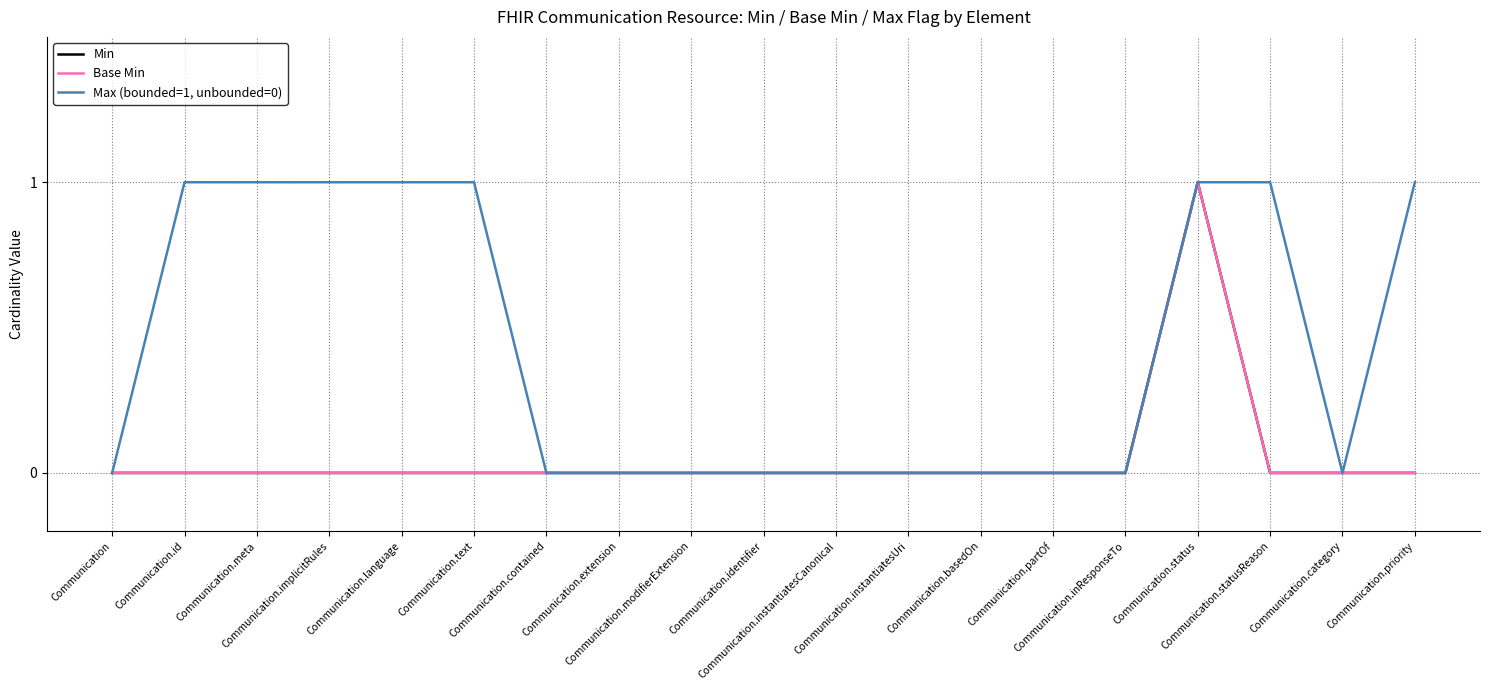

What is the difference between the maximum and minimum values in the Min series?

1